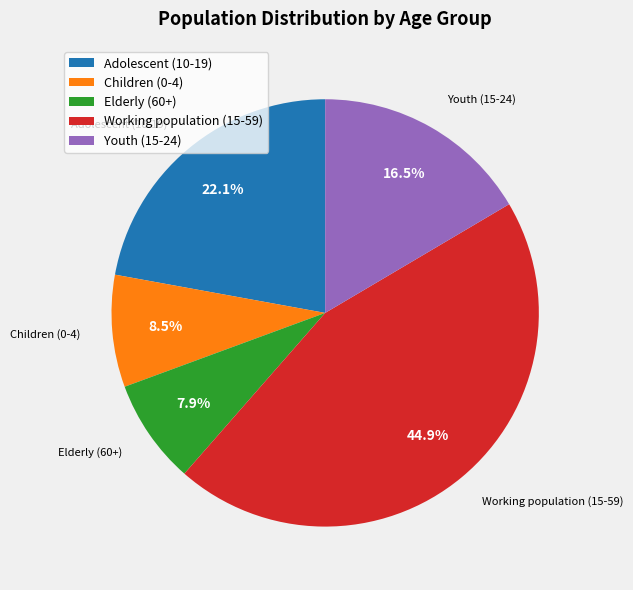

Do Adolescent (10-19) and Youth (15-24) together represent more than half of the pie?

No